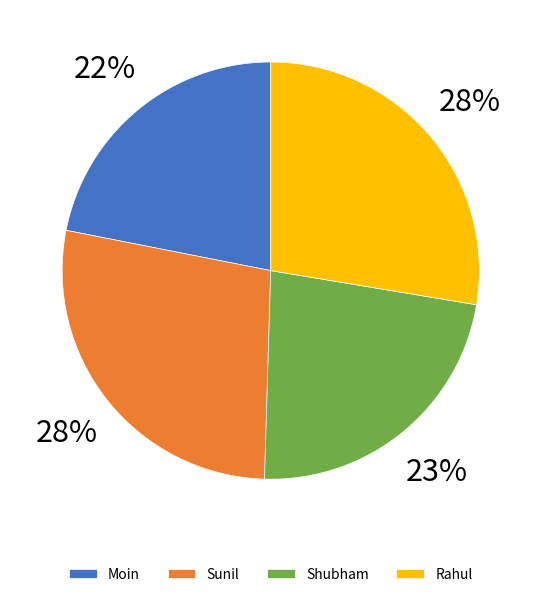

To the nearest percent, what is the combined percentage of Rahul and Moin?

50%